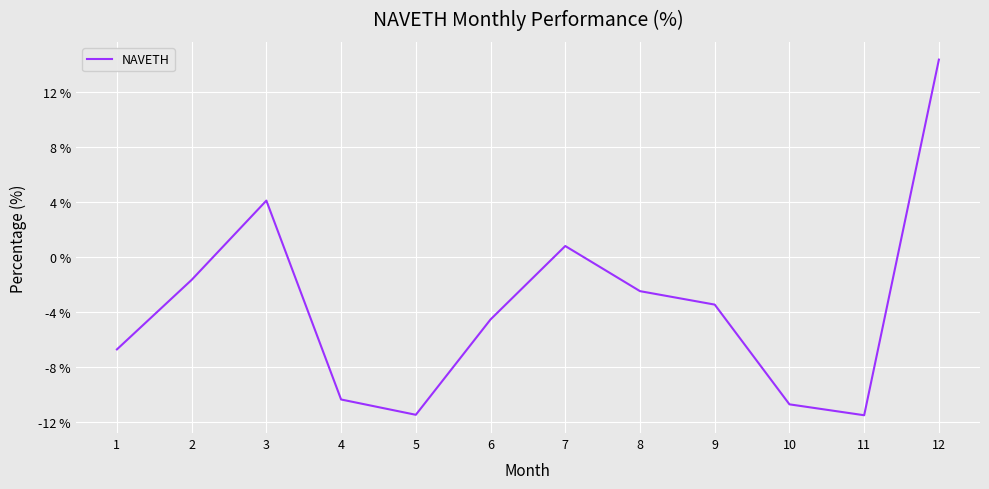

What is the maximum value shown in the chart?

14.4